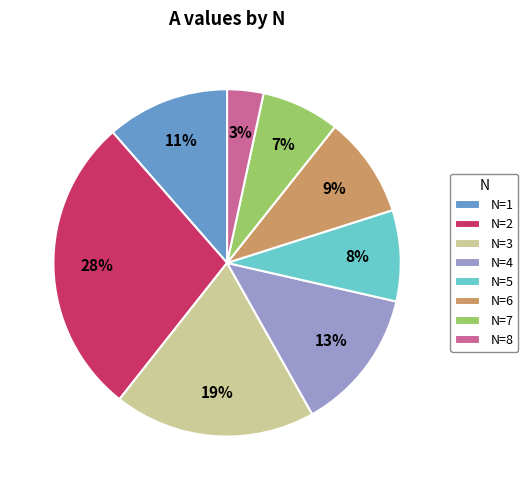

To the nearest percent, what is the difference between the N=4 and N=6 slice percentages?

4%